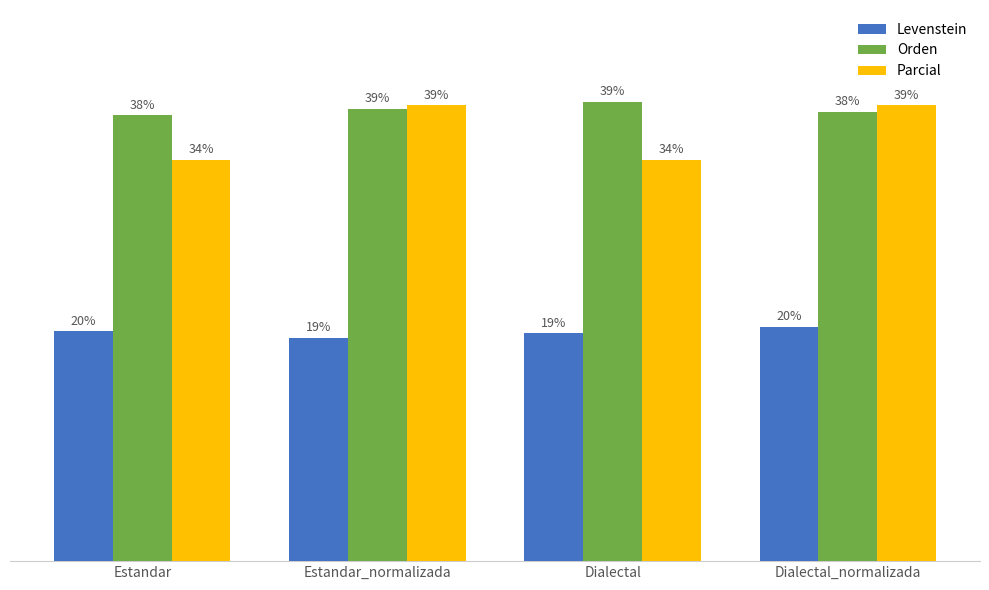

Between Estandar and Estandar_normalizada, which series saw the biggest shift?

Parcial